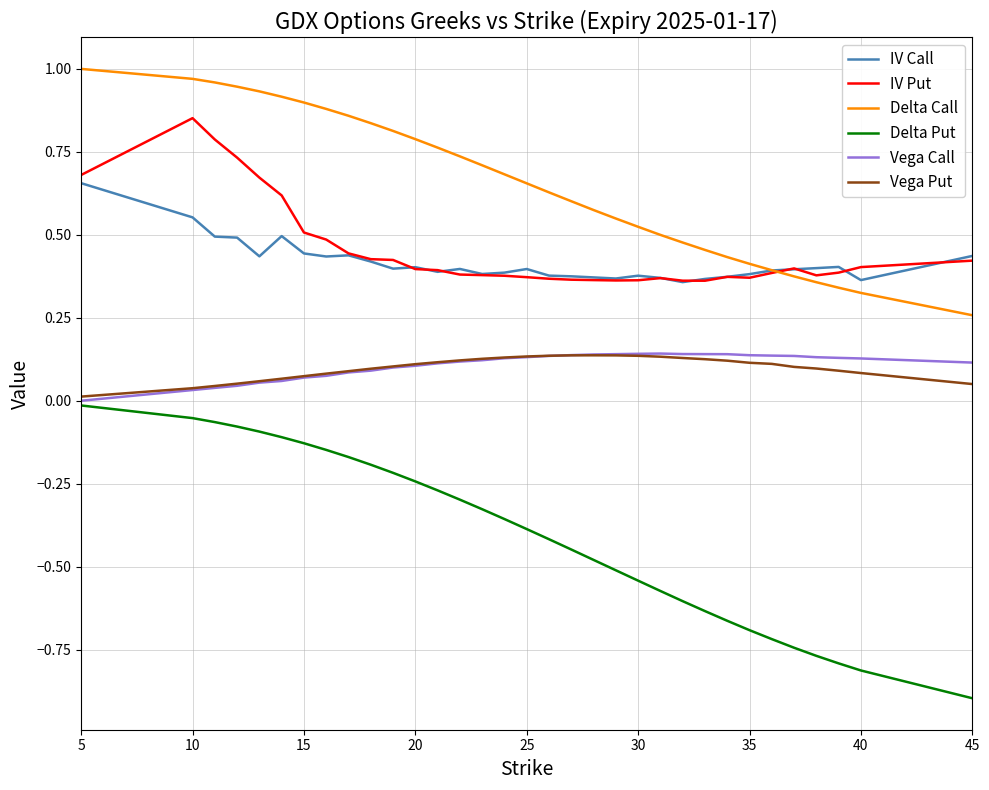

What is the minimum value shown in the chart?

-0.9